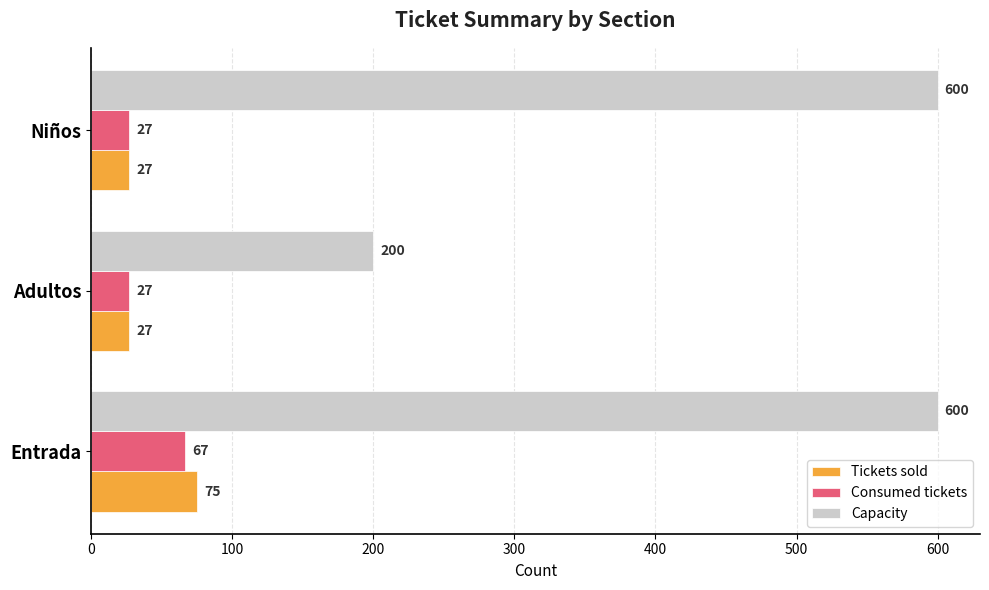

Which category has the highest value in the Consumed tickets series?

Entrada